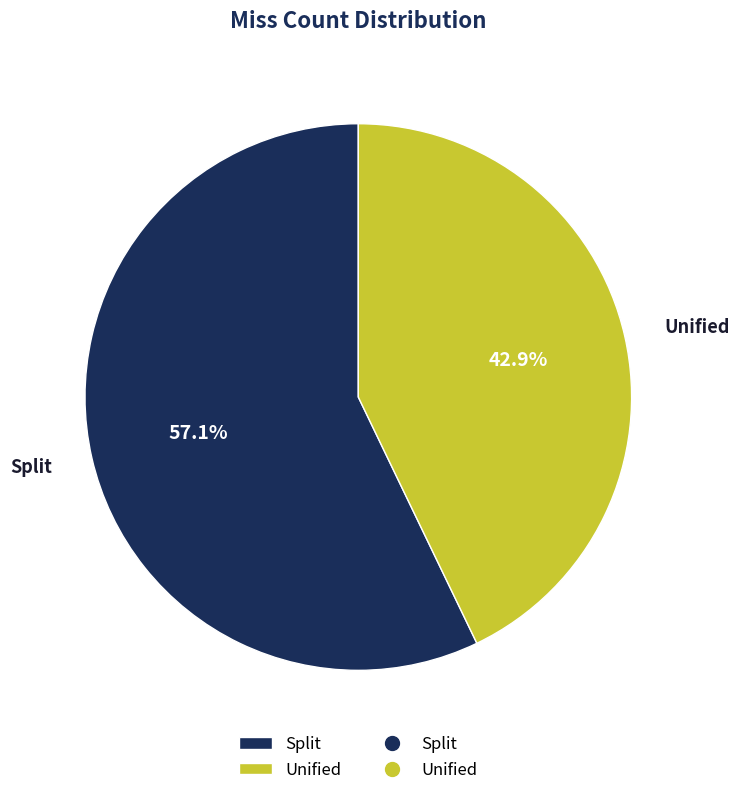

To the nearest percent, what portion does Split represent?

57%